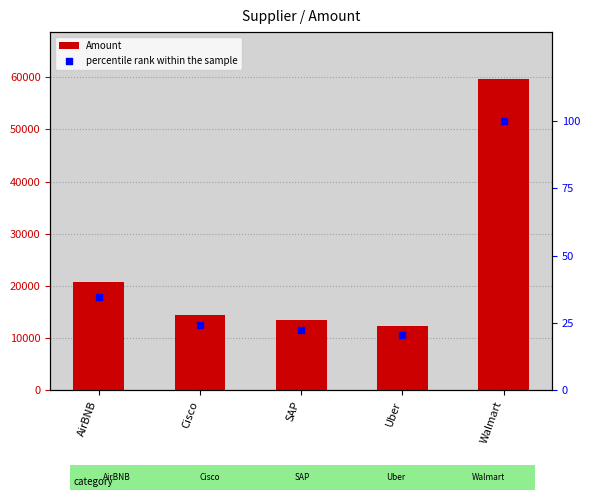

At which category is the sum across all series the highest?

Walmart